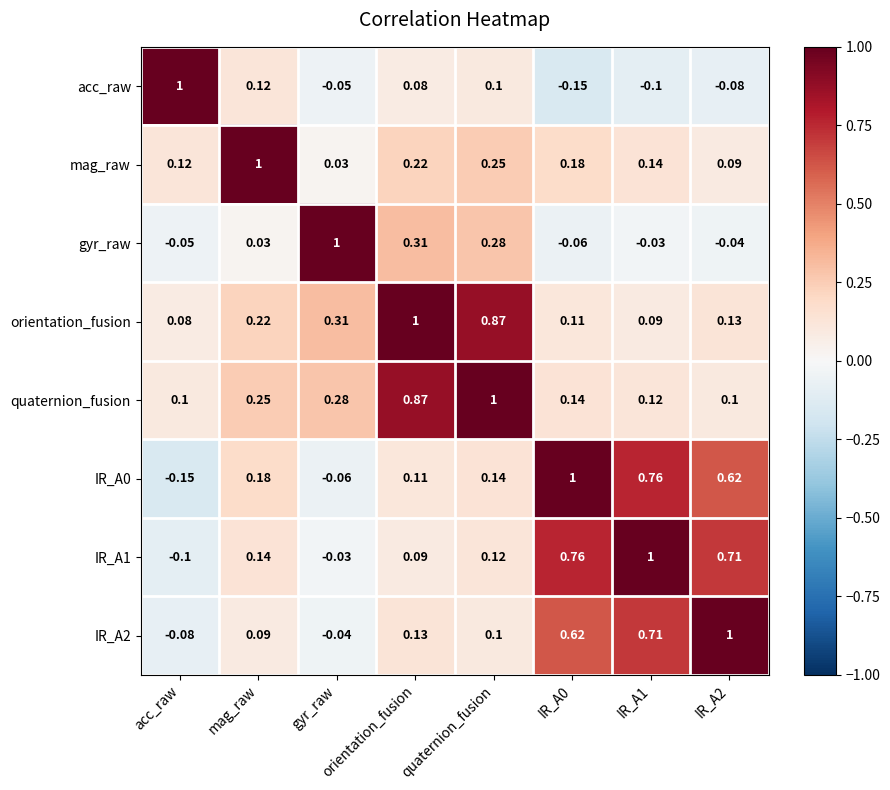

At which category is the sum across all series the highest?

quaternion_fusion